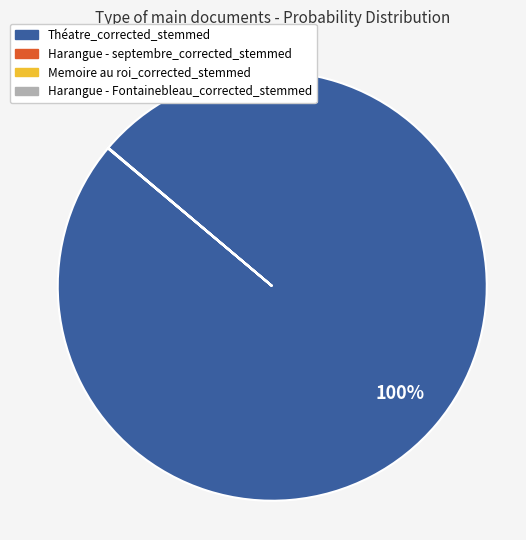

To the nearest percent, what is the difference between the largest and smallest slice percentages?

100%